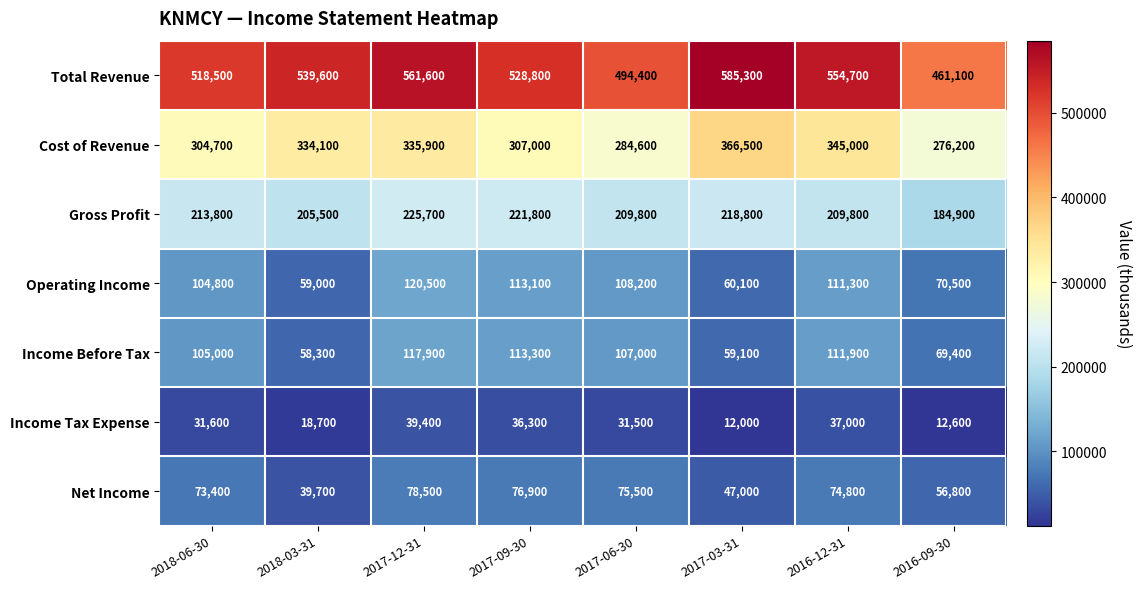

What value does the Operating Income series have at 2017-12-31, to the nearest 10?

120500